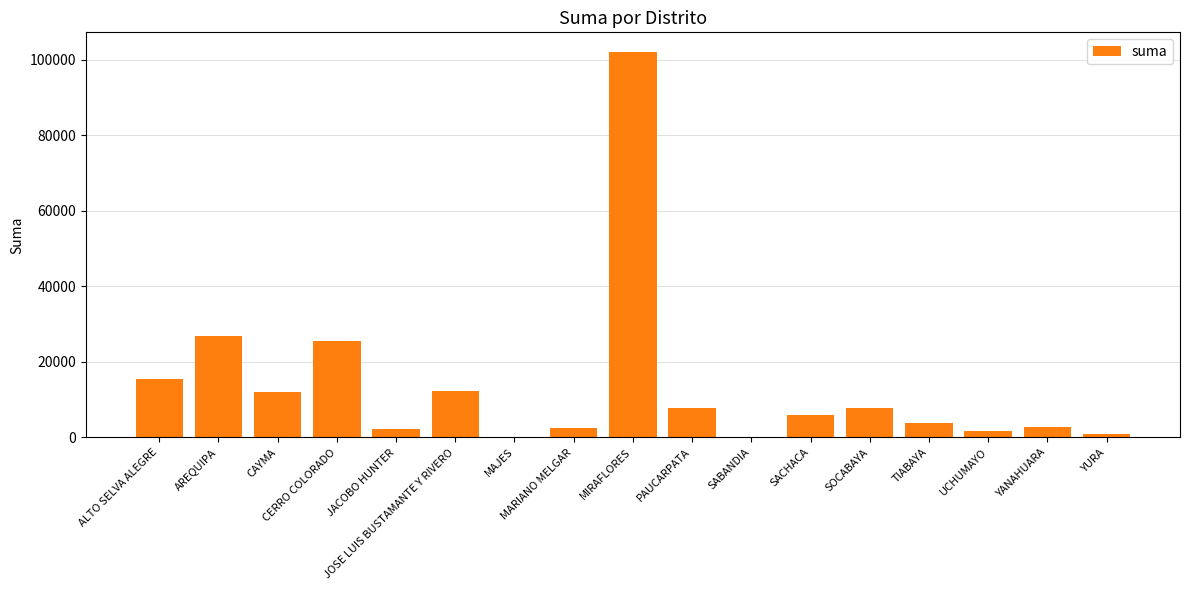

Approximately how many times larger is the value at JACOBO HUNTER compared to SABANDIA?

70.1